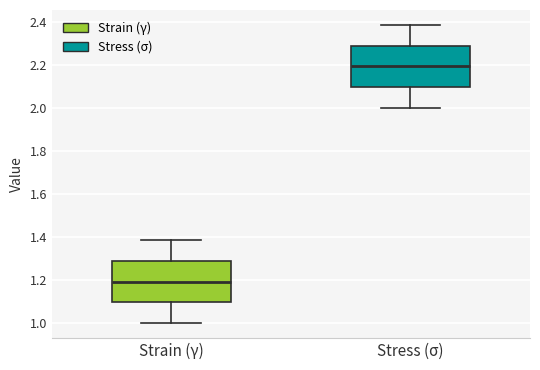

Where does the upper whisker of the box for Strain (γ) end on the y-axis? The values are not printed on the chart, so give them approximately, as read against the axis.

1.38